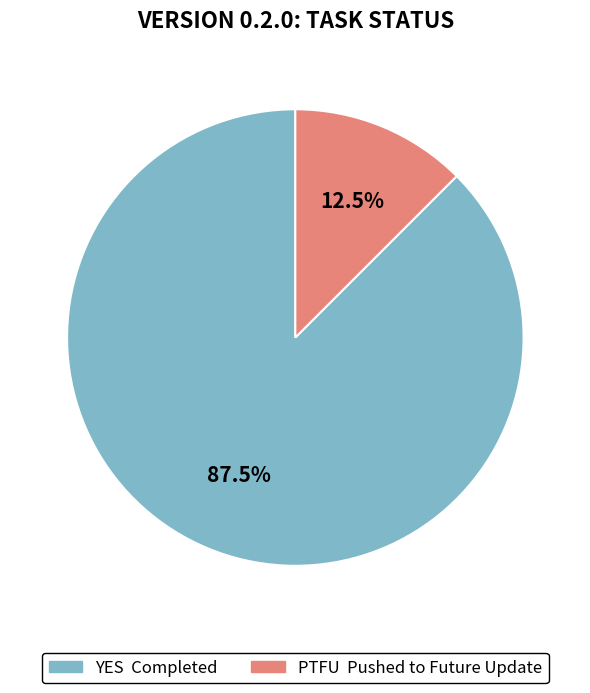

Approximately how many times larger is the value at YES compared to PTFU?

7.0